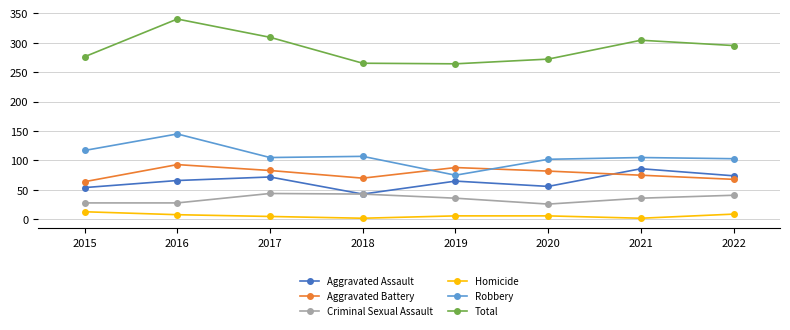

Is the value of Aggravated Battery at 2017 greater than the value of Criminal Sexual Assault at 2022?

Yes